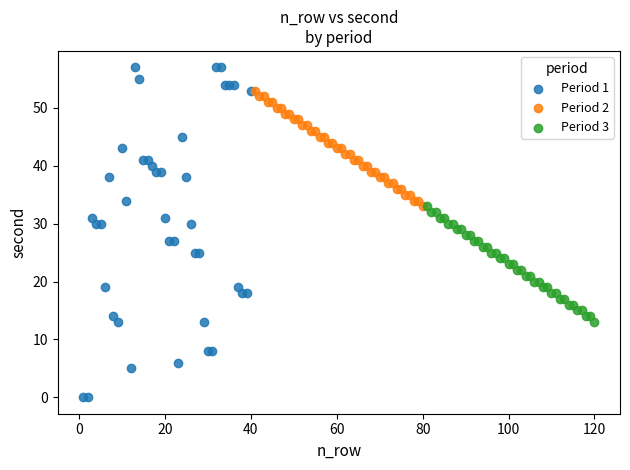

Which series contains the highest Y value?

Period 1